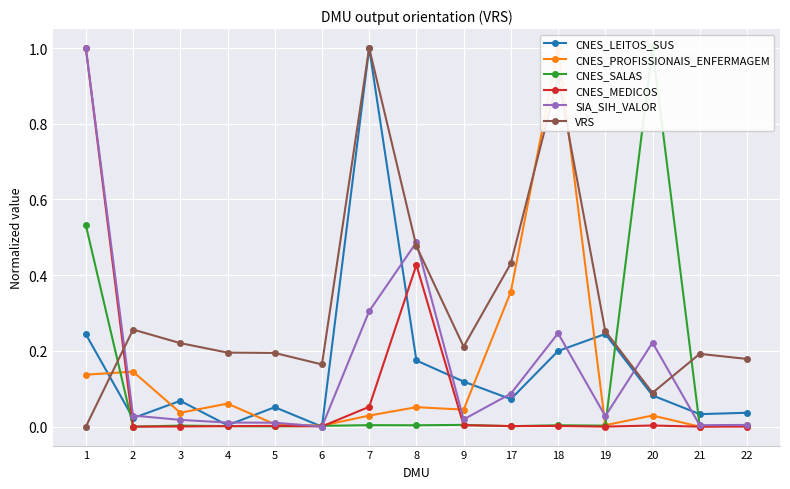

The value of SIA_SIH_VALOR at 2 is 0.0. True or false?

True